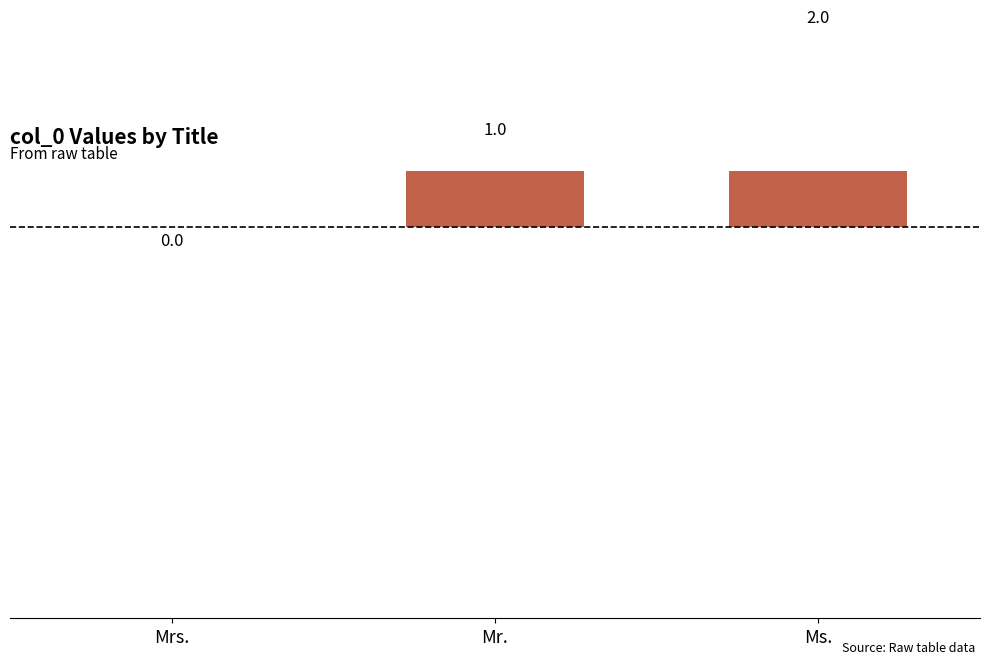

How many data points are less than 1?

1